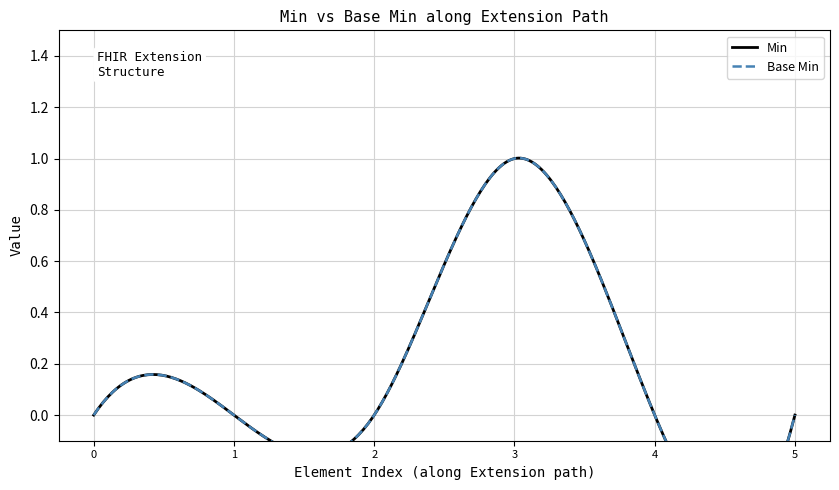

The value of Base Min at Extension.extension is 0. True or false?

True